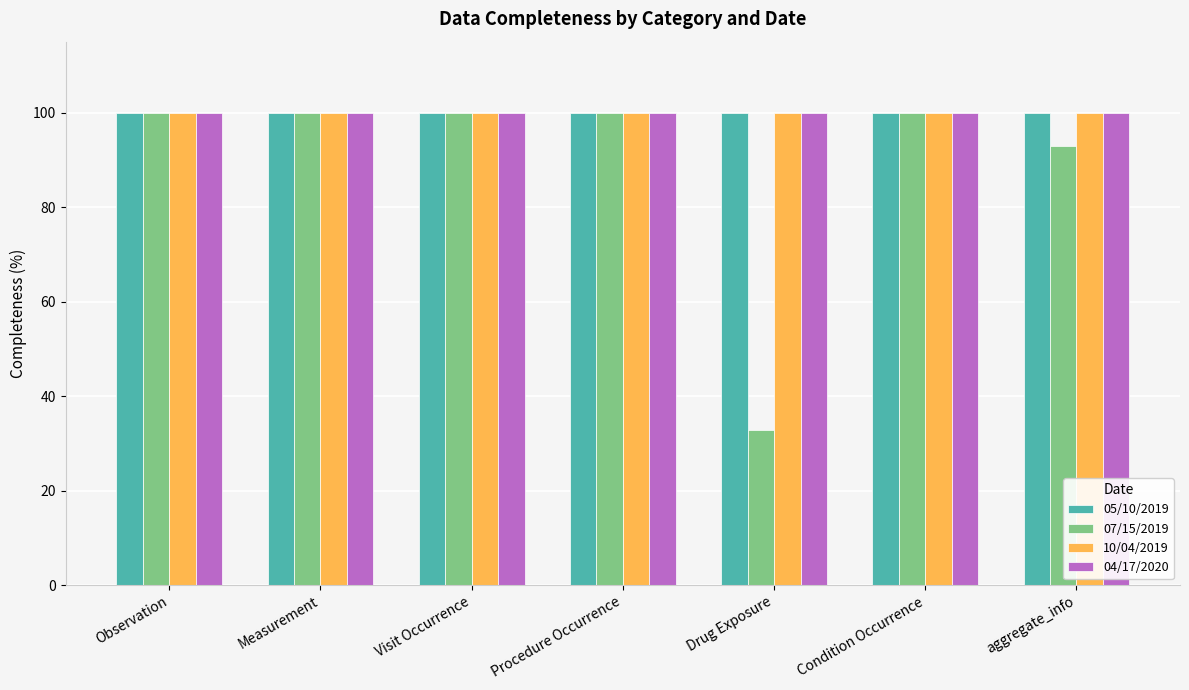

What is the sum of the 10/04/2019 values at Observation and Visit Occurrence?

200.0